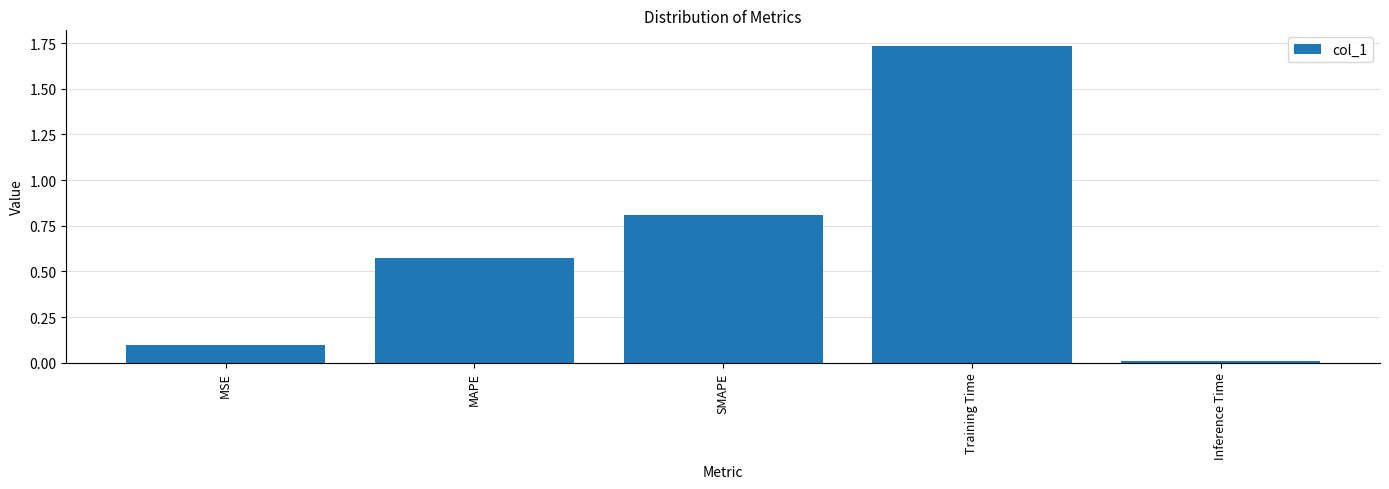

True or false: the data shows 0.1 at MSE.

True